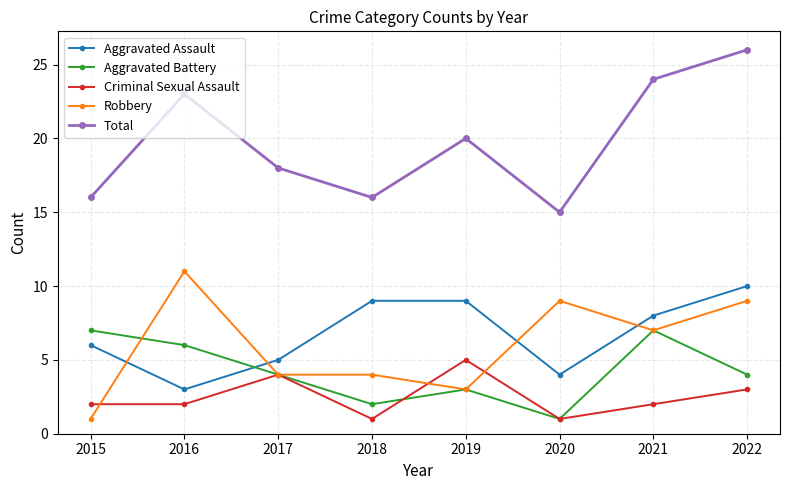

What is the average value of the Aggravated Assault series?

7